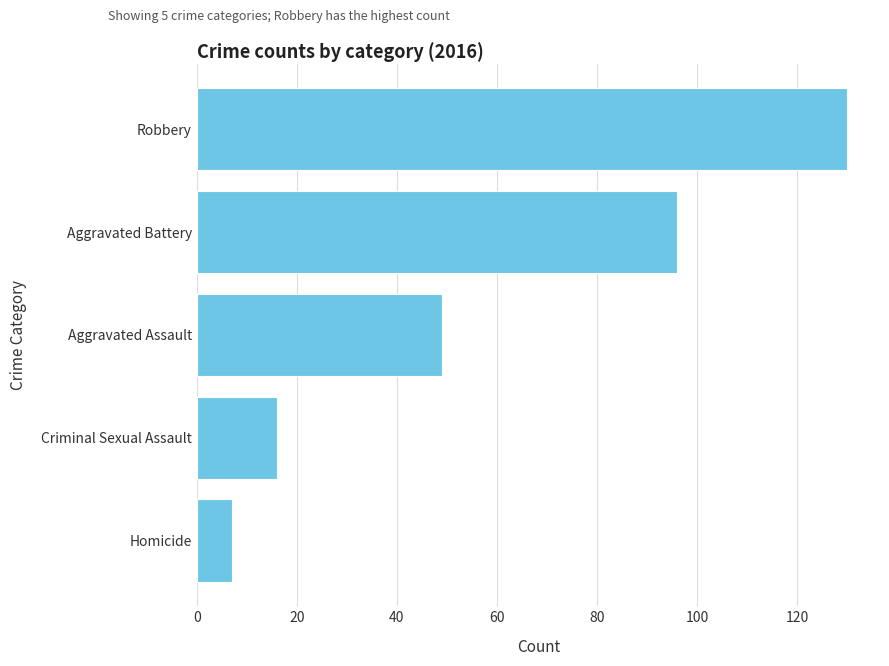

What is the sum of the values at Homicide and Criminal Sexual Assault?

23